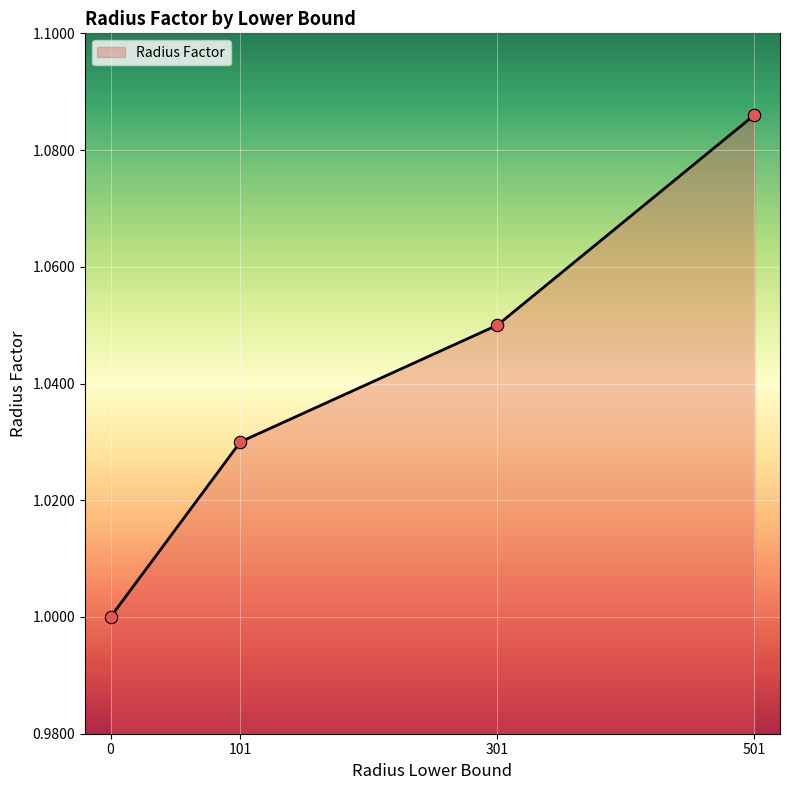

Between 501 and 301, which is larger?

501